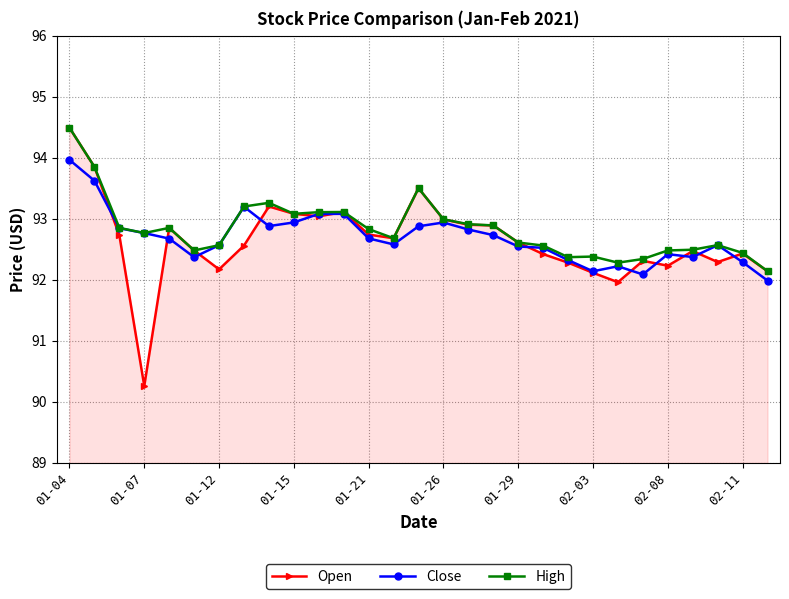

True or false: Open has more than 2 interior local peaks.

True